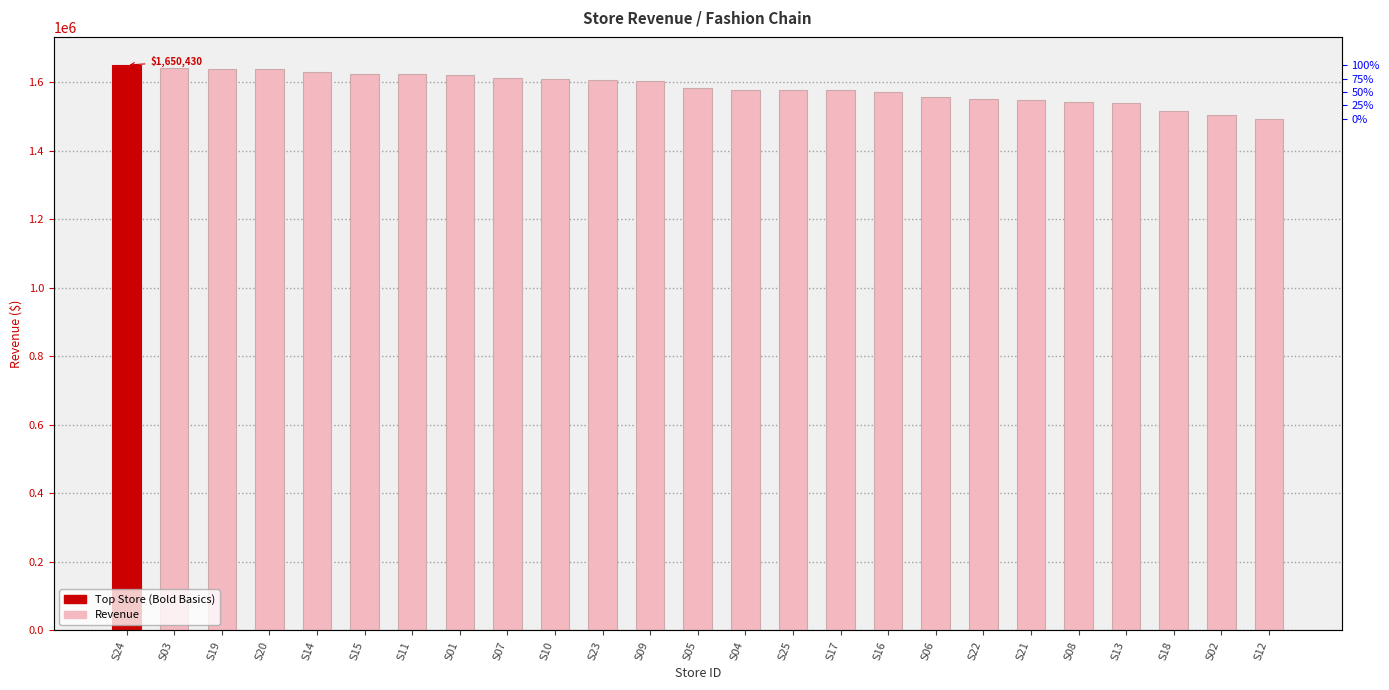

Read the value at S03, to the nearest 50.

1641650